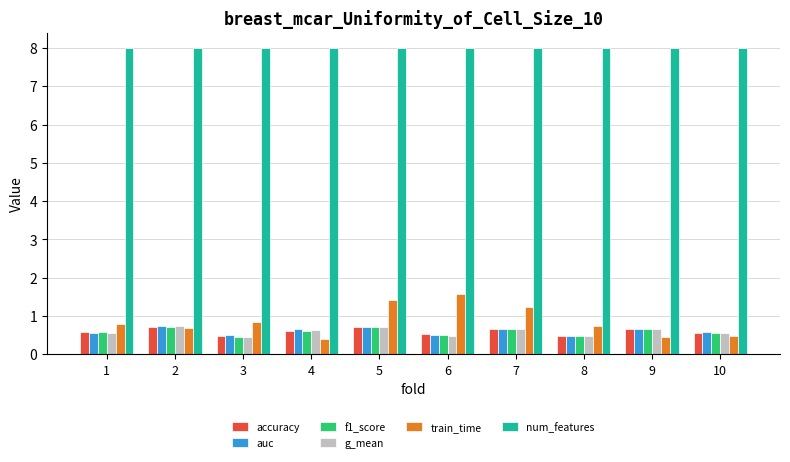

What is the difference between the g_mean values at 6 and 7?

0.2